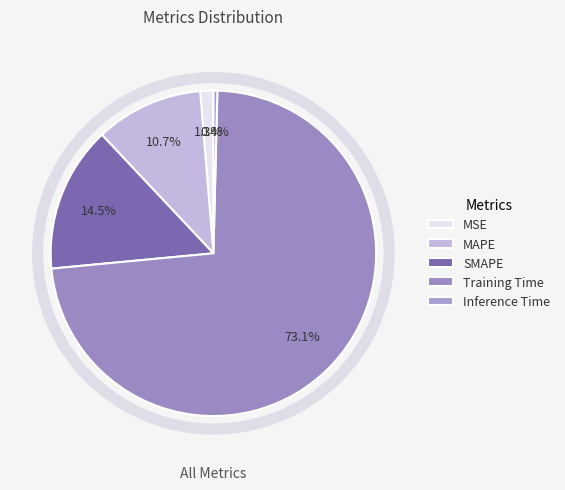

Count the number of slices in the pie.

5